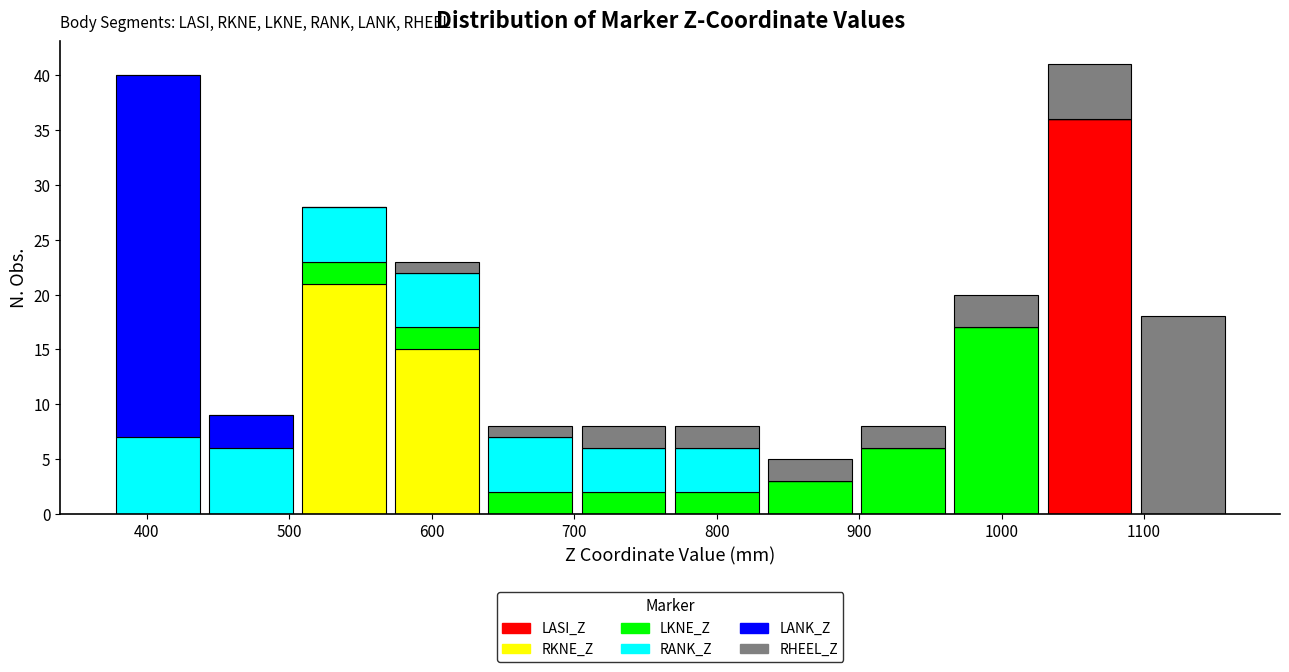

Reading left to right, transcribe this chart: for each stacked bar, give the range it covers on the x-axis and its total height. Neither the bar edges nor the heights are printed on the chart, so give them approximately, as read against the axes.

370 to 440: 40
440 to 510: 9
510 to 570: 28
570 to 640: 23
640 to 700: 8
700 to 770: 8
770 to 830: 8
830 to 900: 5
900 to 960: 8
960 to 1030: 20
1030 to 1090: 41
1090 to 1160: 18